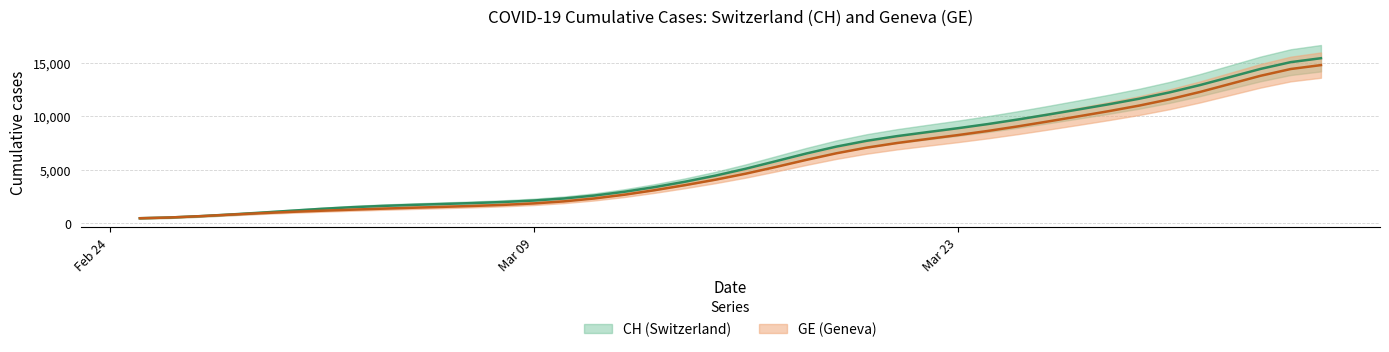

What is the spread (max minus min) of values at 2020-03-05?

266.7